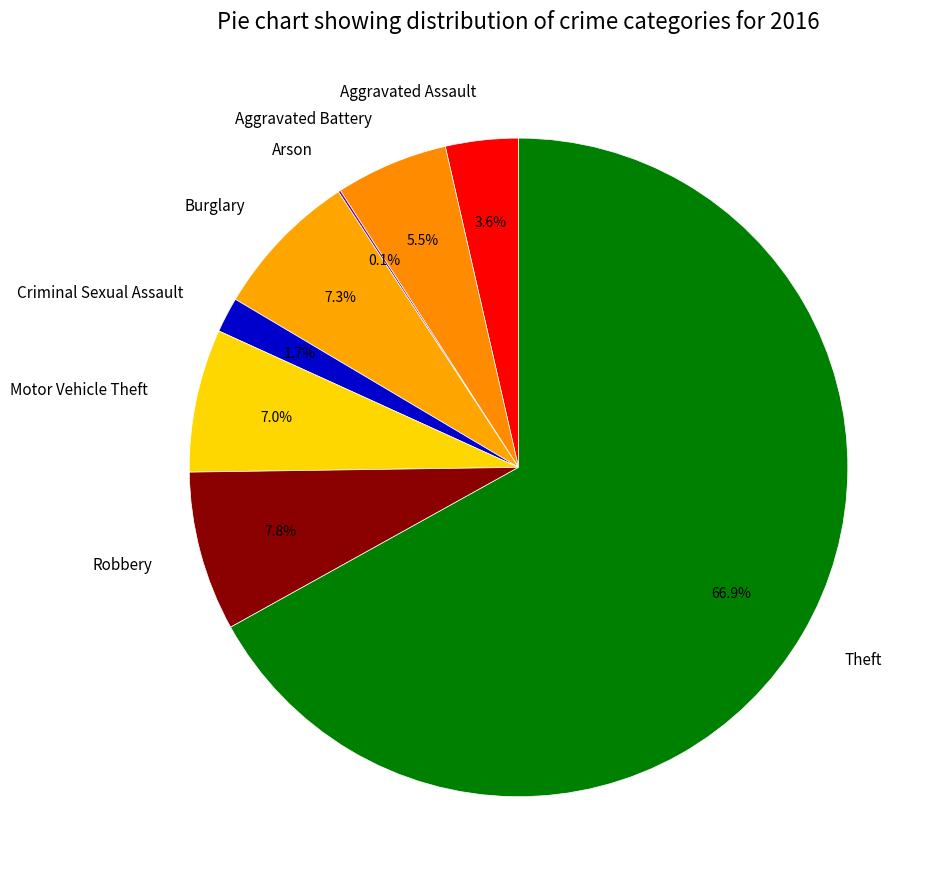

To the nearest percent, what portion does Burglary represent?

7%